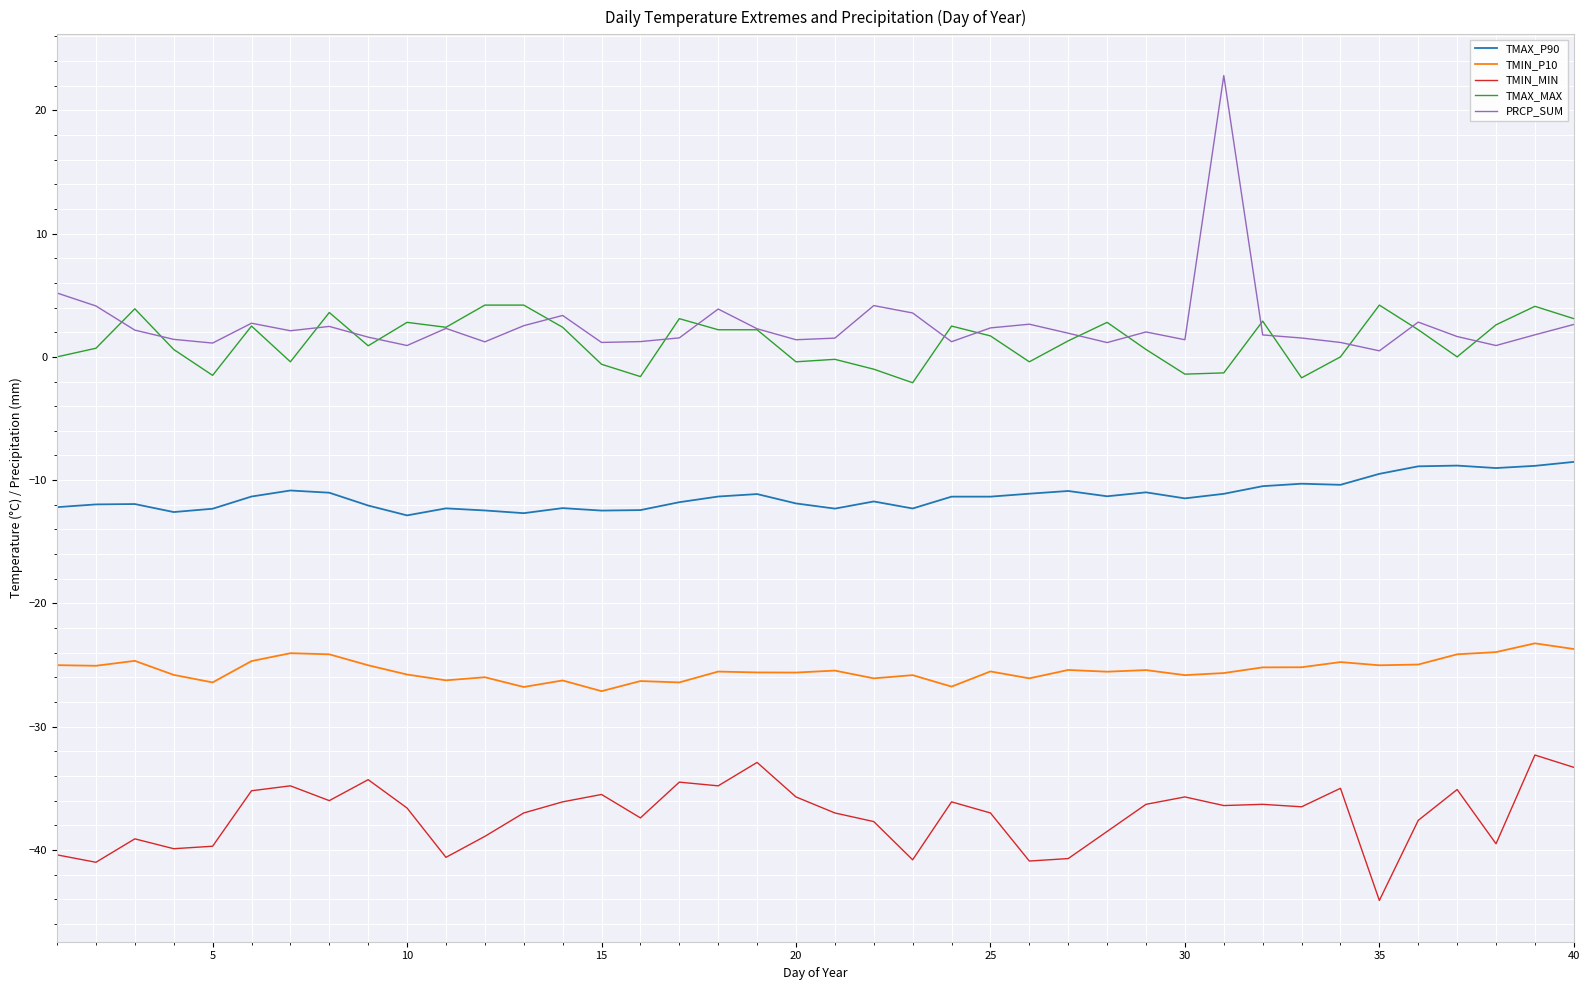

Does the chart display data point markers on the line(s)?

No